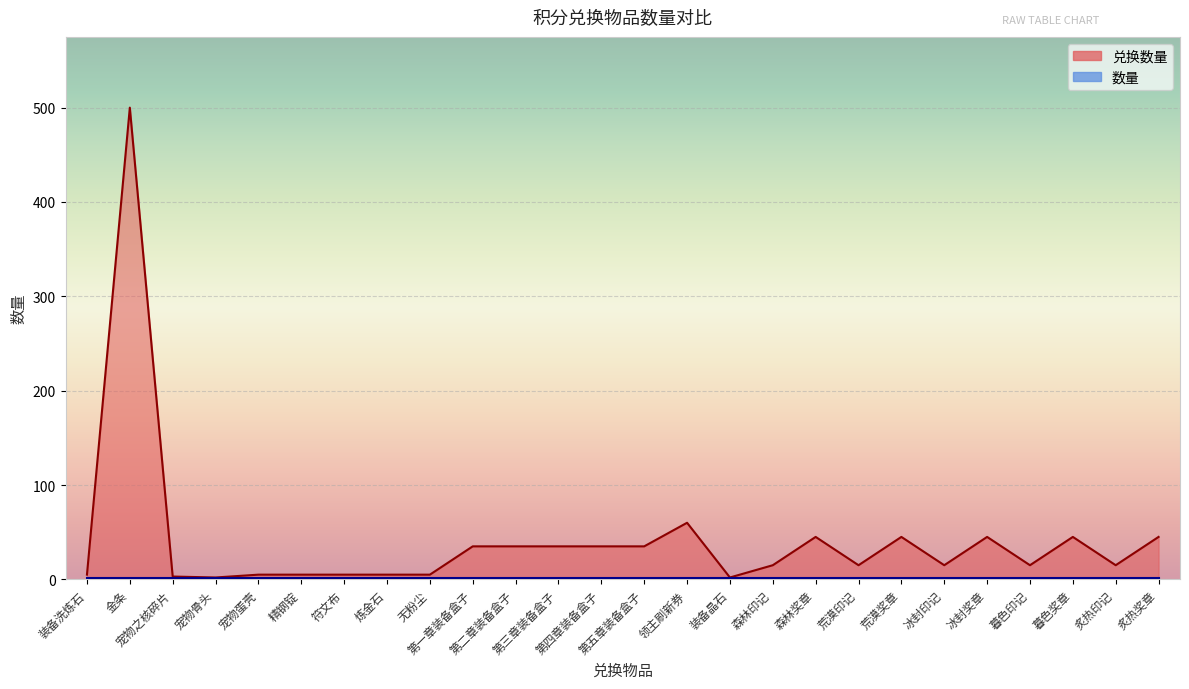

What is the difference between the values at 森林印记 and 宠物之核碎片?

12